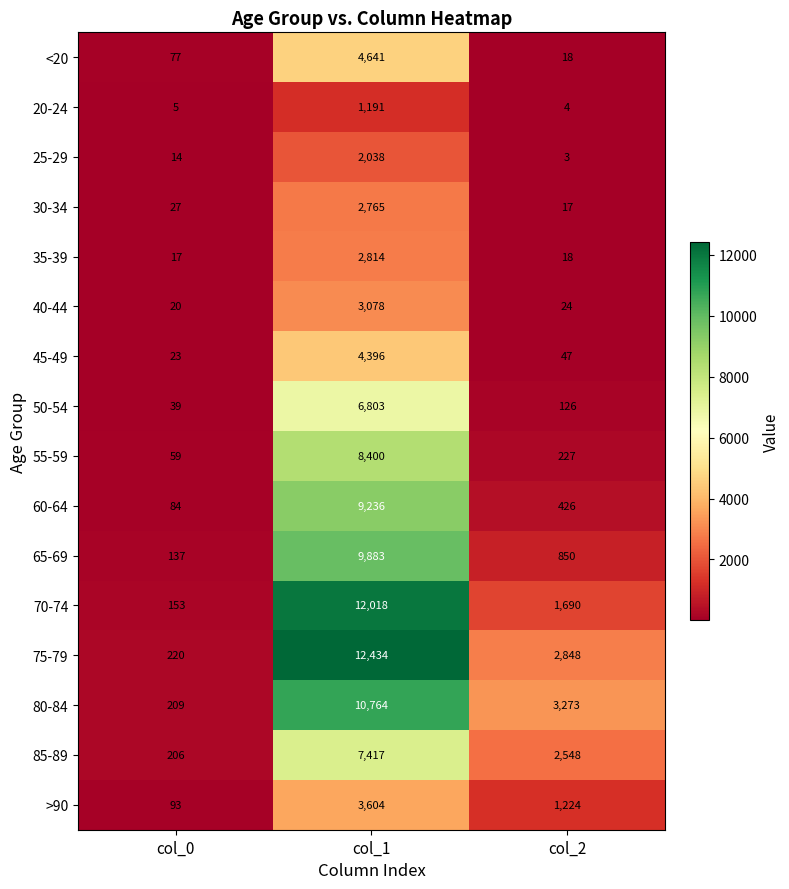

At which category is the sum across all series the highest?

col_1